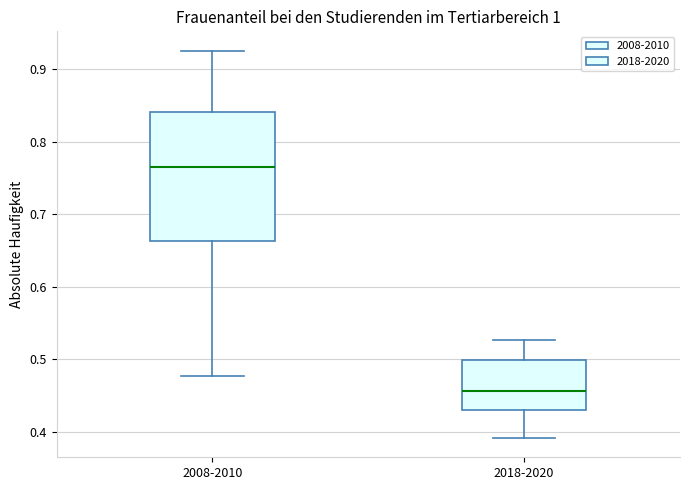

Where does the lower whisker of the box for 2018-2020 end on the y-axis? The values are not printed on the chart, so give them approximately, as read against the axis.

0.39